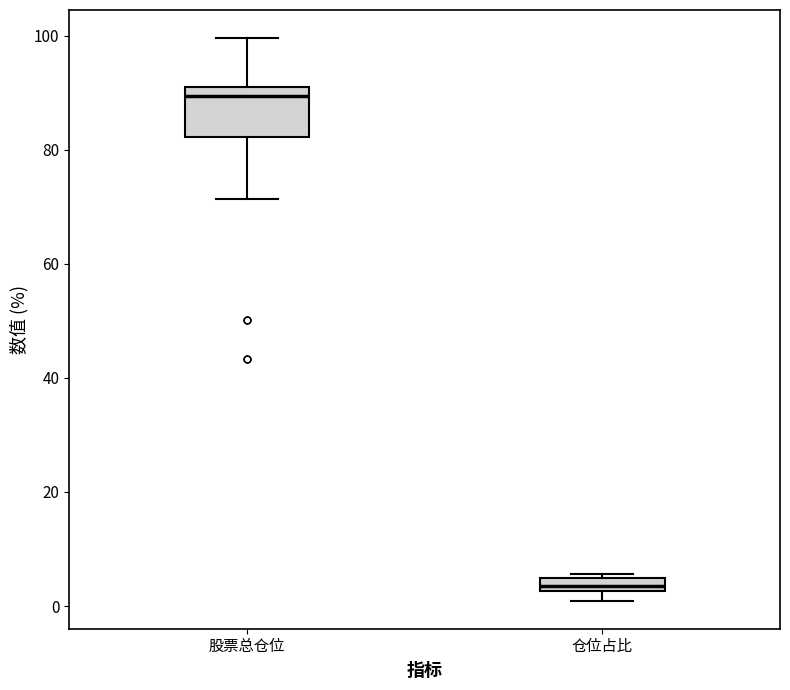

Where is the upper edge of the box for 仓位占比 on the y-axis? The values are not printed on the chart, so give them approximately, as read against the axis.

4